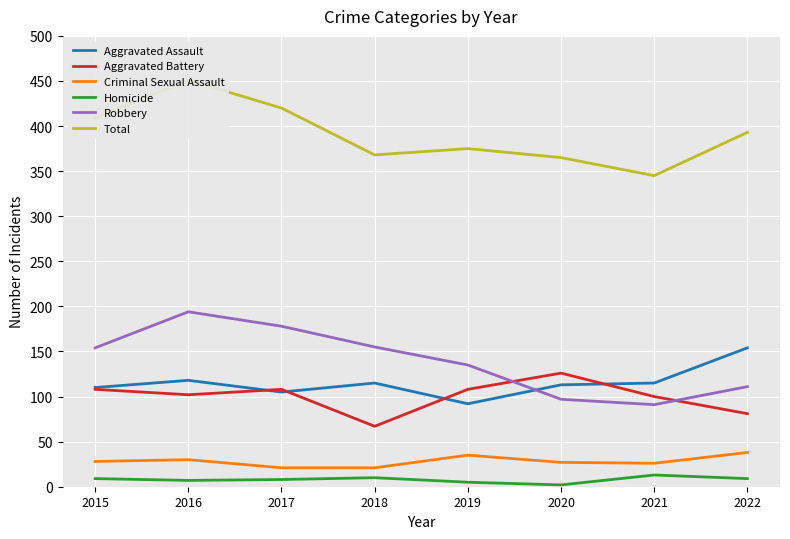

What is the minimum value for Aggravated Battery?

67